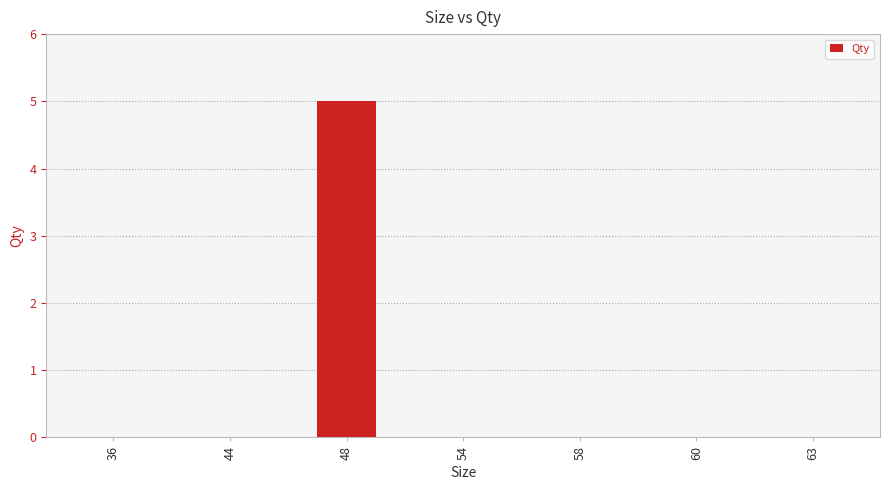

Reading left to right, transcribe all the data shown in this chart.

0	0	5	0	0	0	0